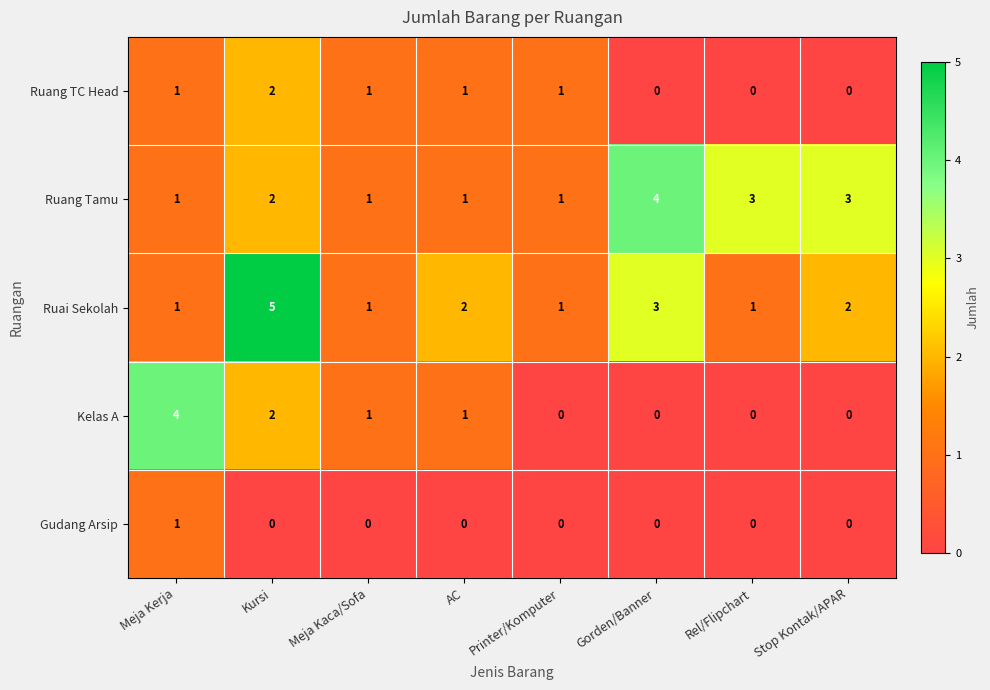

Which category has the highest value across all series?

Kursi